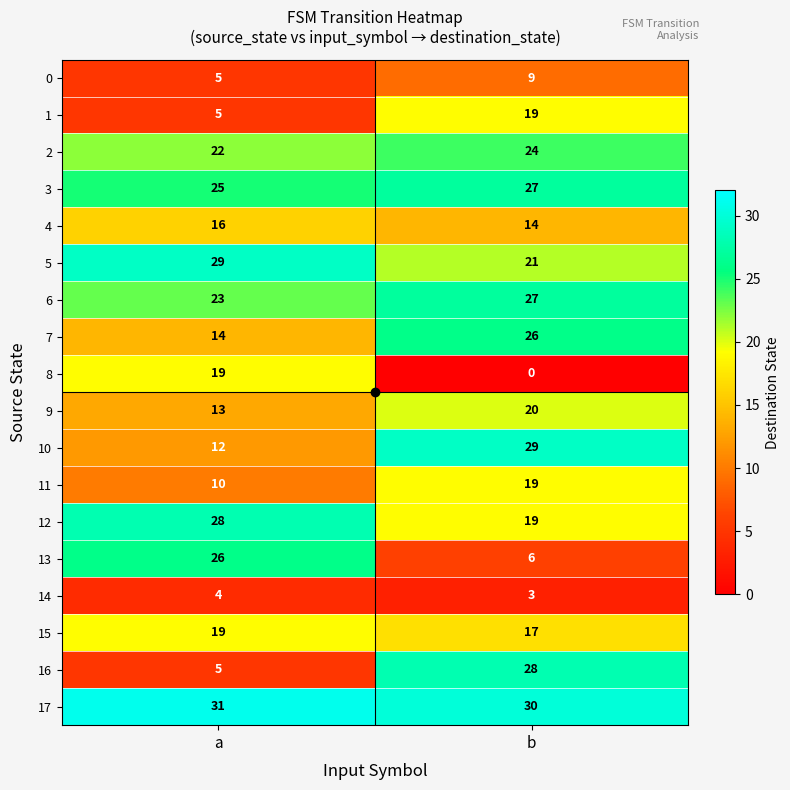

What is the sum of all 13 values?

32